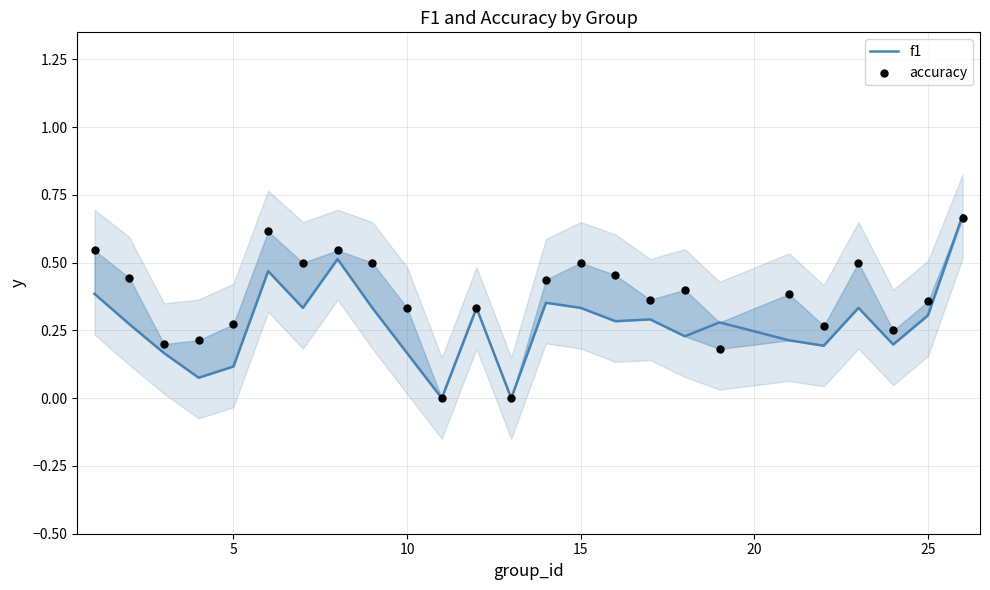

Which series has the largest total across all categories?

accuracy